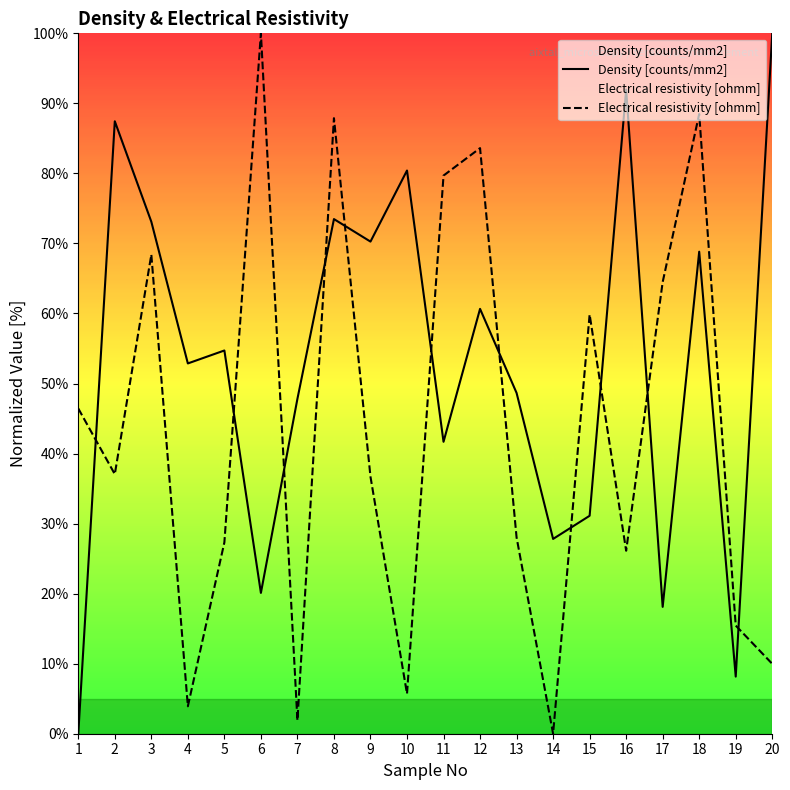

Reading right to left, extract all data points from this chart.

Density [counts/mm2]: 20=100.0	19=8.2	18=68.8	17=18.1	16=92.0	15=31.1	14=27.8	13=48.7	12=60.7	11=41.7	10=80.4	9=70.3	8=73.5	7=47.8	6=20.1	5=54.7	4=52.9	3=73.1	2=87.4	1=0.0
Electrical resistivity [ohmm]: 20=10.0	19=15.4	18=88.5	17=64.5	16=26.1	15=59.9	14=0.0	13=28.0	12=83.6	11=79.7	10=5.7	9=36.7	8=87.9	7=1.9	6=100.0	5=27.3	4=3.9	3=68.4	2=37.1	1=46.4